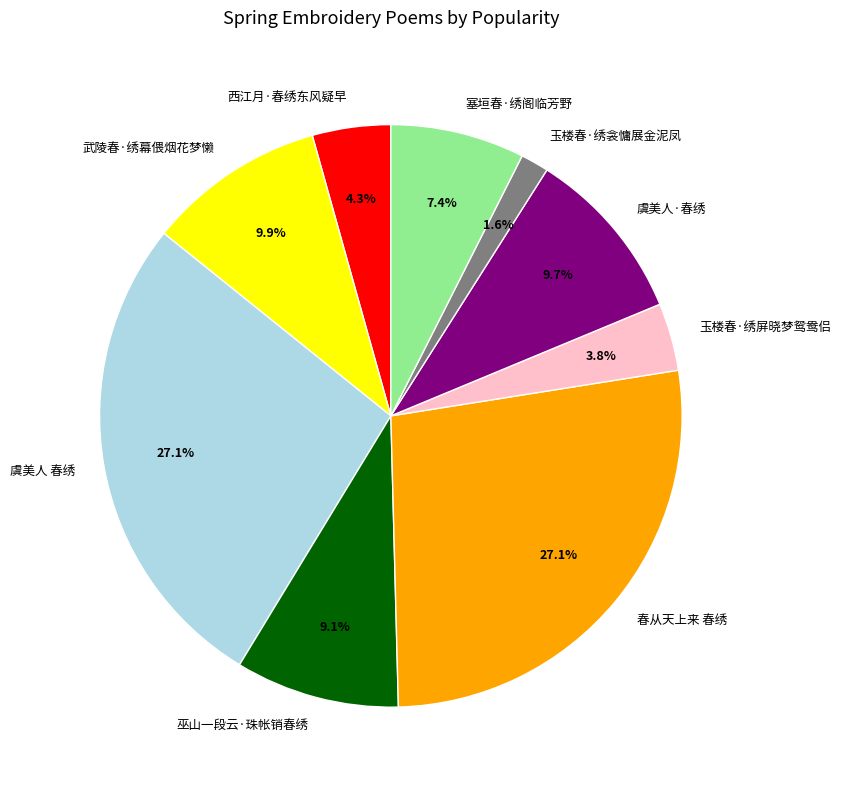

Is 塞垣春·绣阁临芳野 the majority of the pie?

No